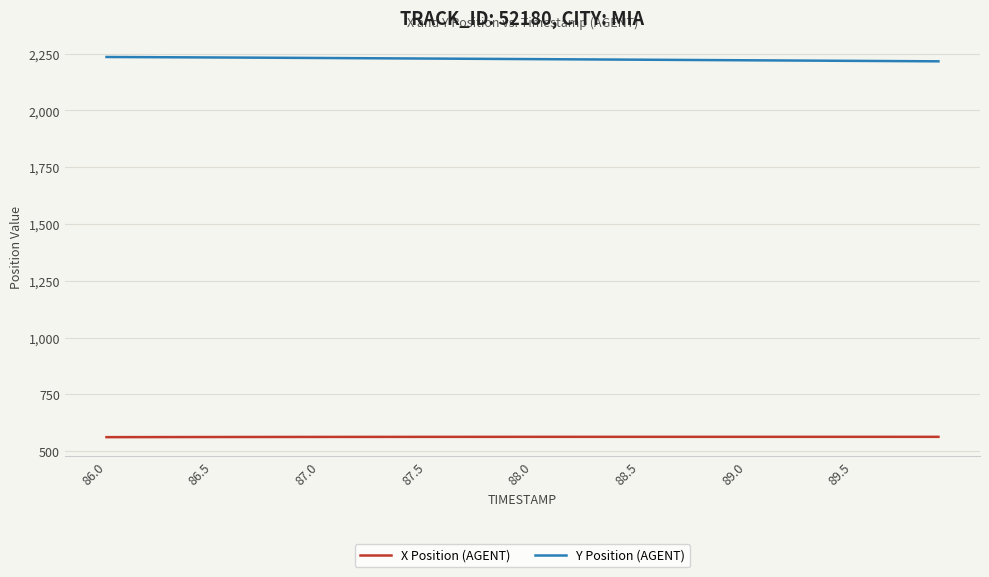

True or false: X Position (AGENT) and Y Position (AGENT) cross at least once.

False